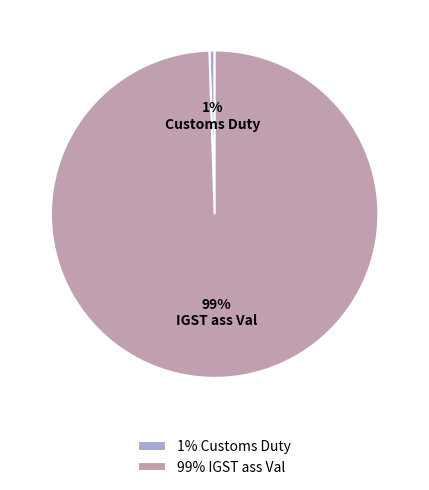

Which slice is the smallest?

1% Customs Duty